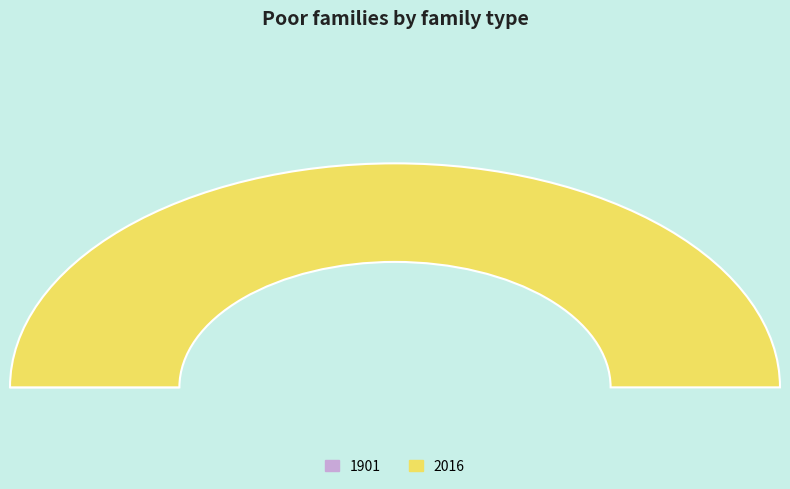

Count the number of slices in the pie.

2